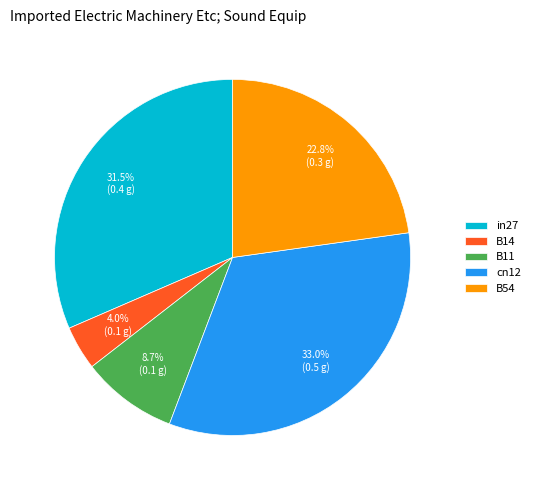

Which slice is the largest?

cn12